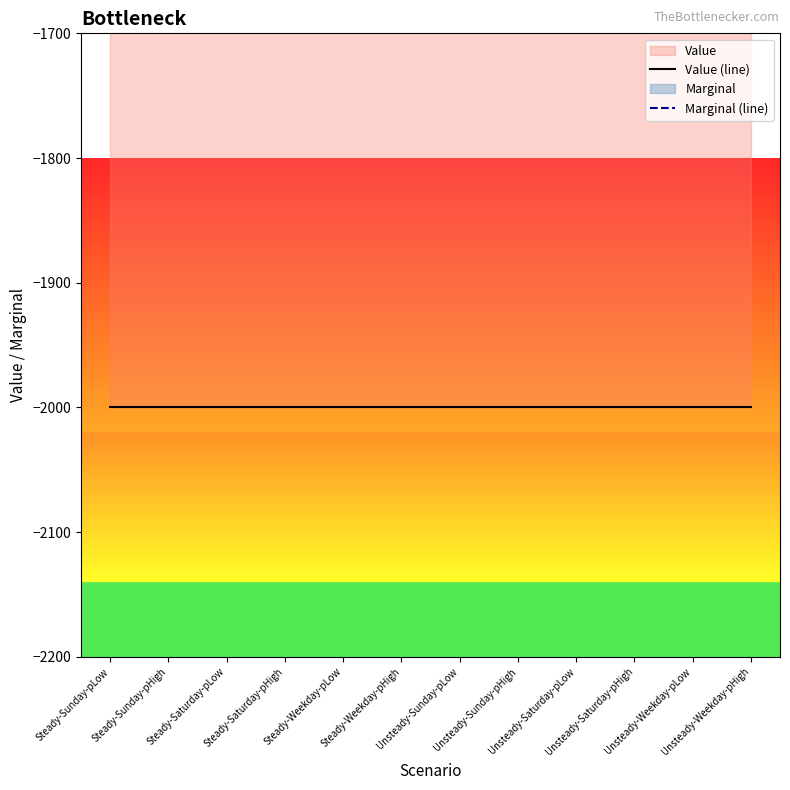

At which category does the chart reach its minimum across all series?

Steady-Sunday-pLow